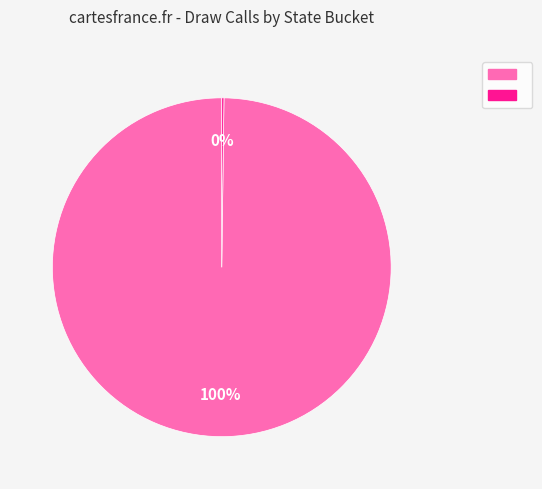

Is there a majority slice in this chart?

Yes